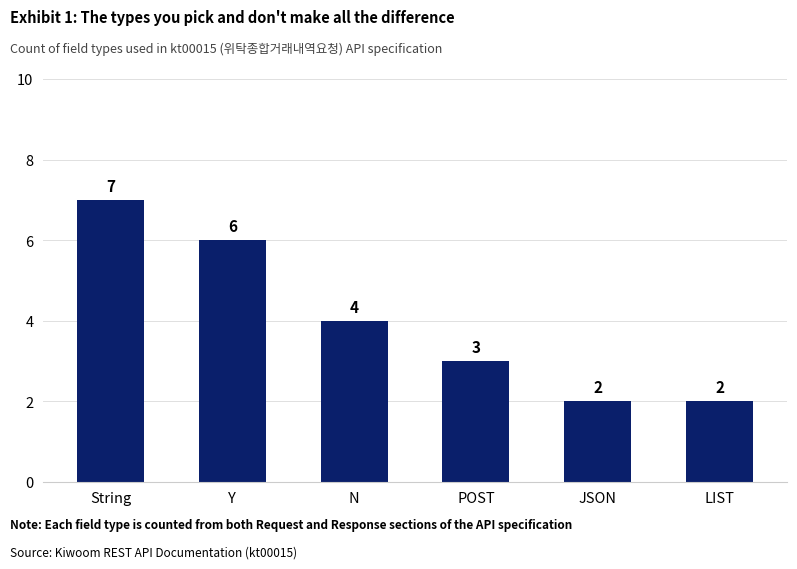

How many bars are there in total?

6